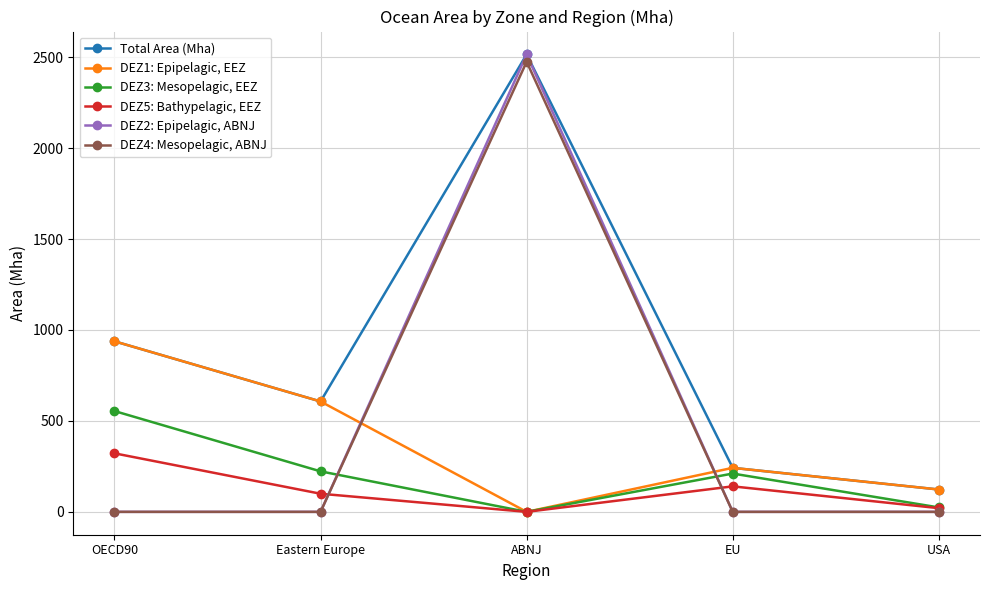

At which label does DEZ5: Bathypelagic, EEZ reach its peak?

OECD90